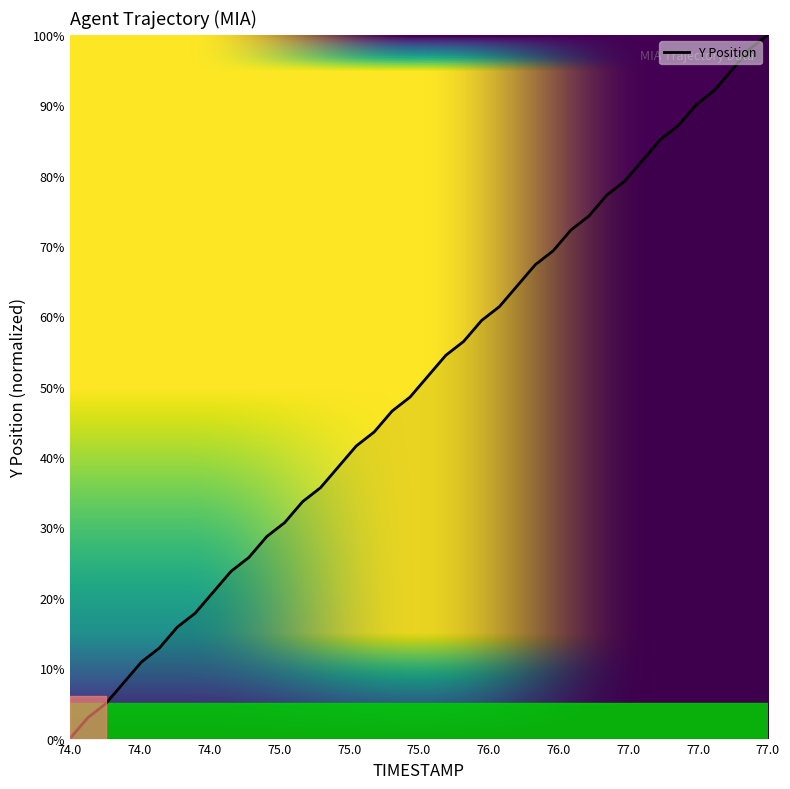

What is the difference between the maximum and minimum values?

100.0